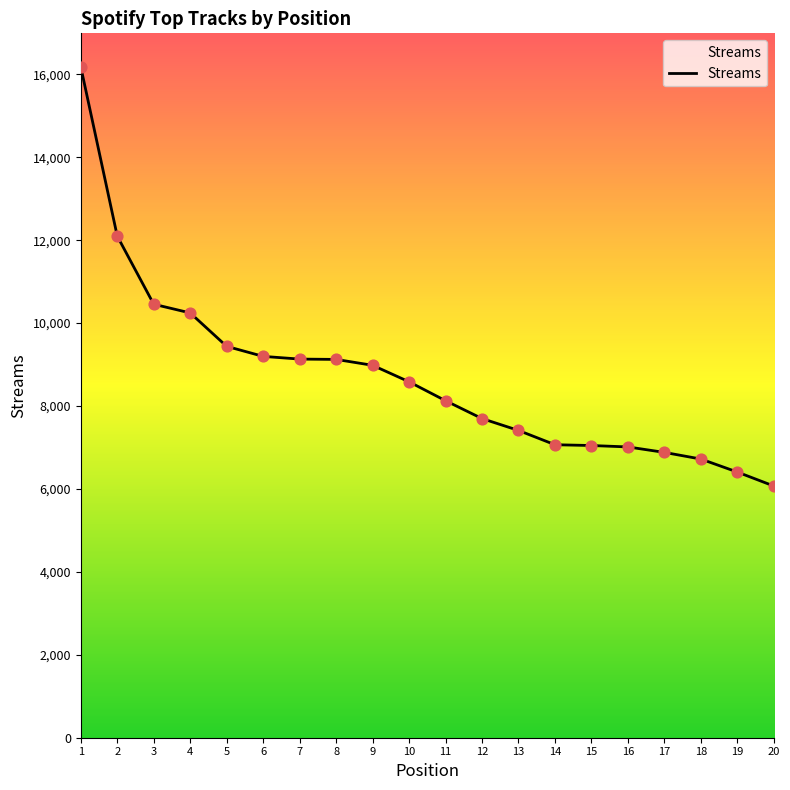

Between 3 and 13, which is larger?

3